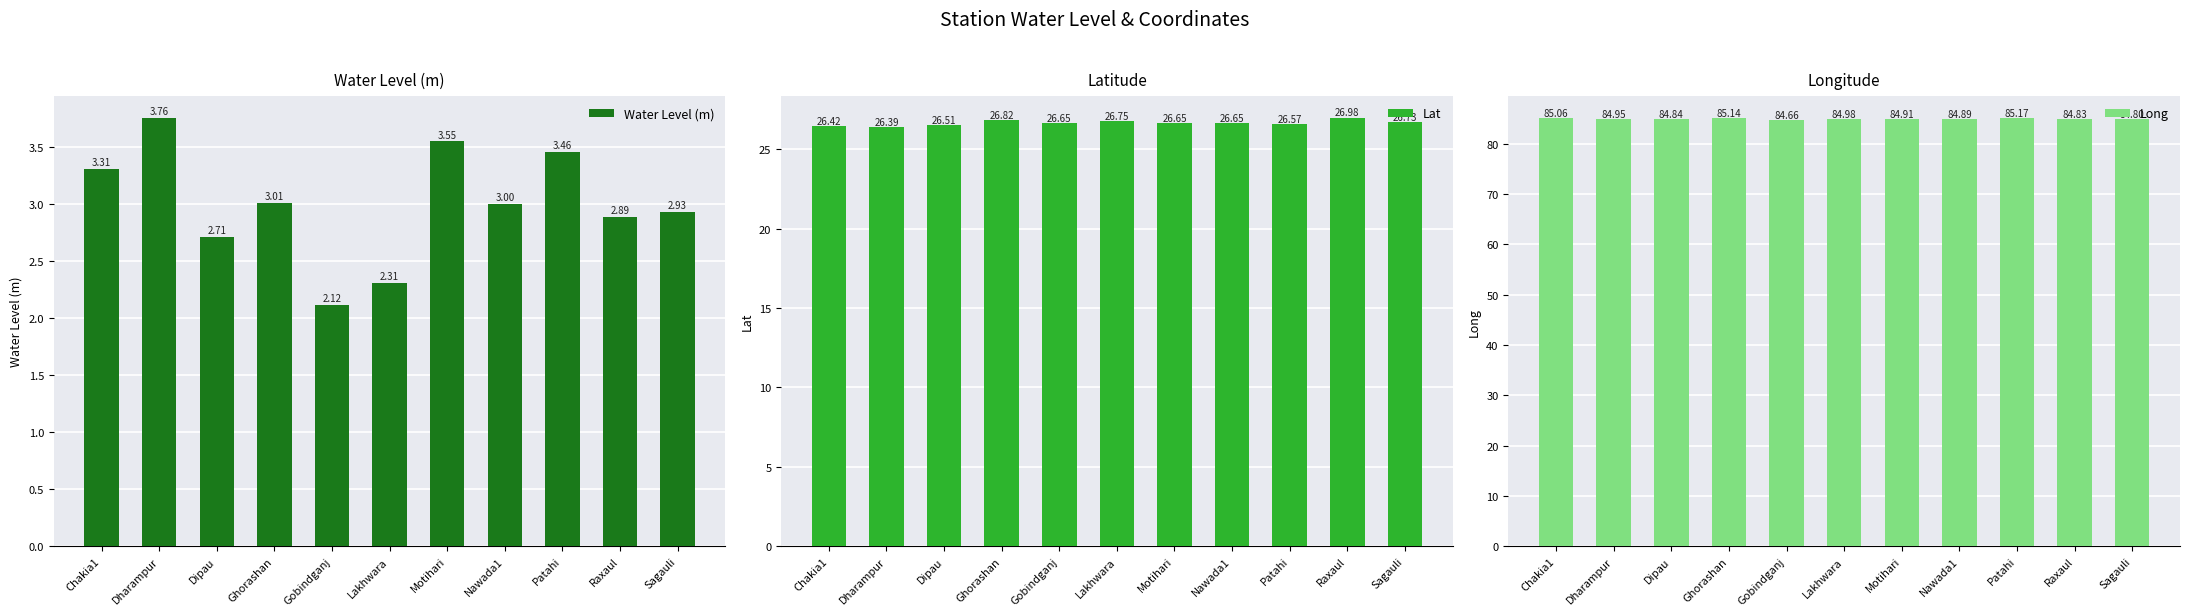

Are the bars horizontal?

No